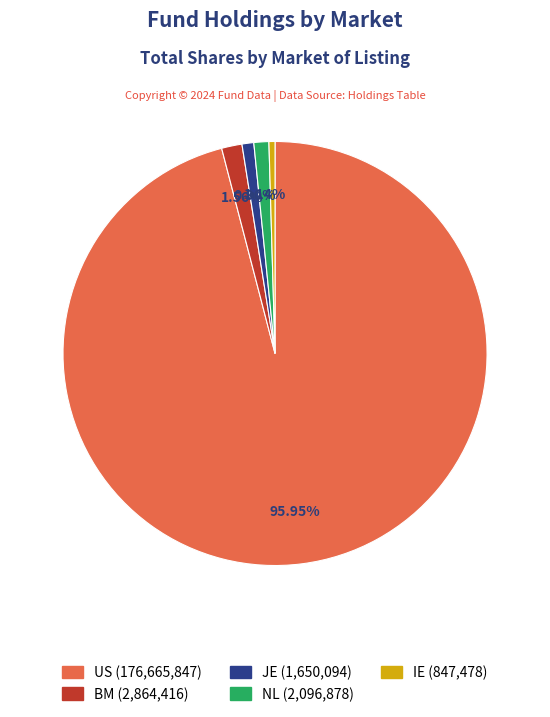

To the nearest percent, what is the combined percentage of NL and BM?

3%